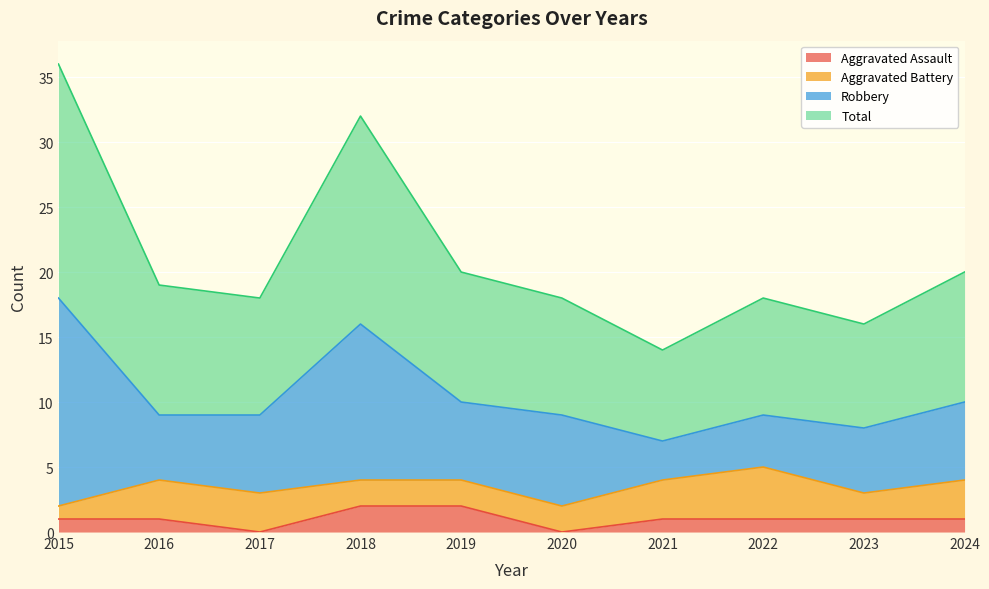

True or false: Total and Aggravated Assault cross at least once.

False